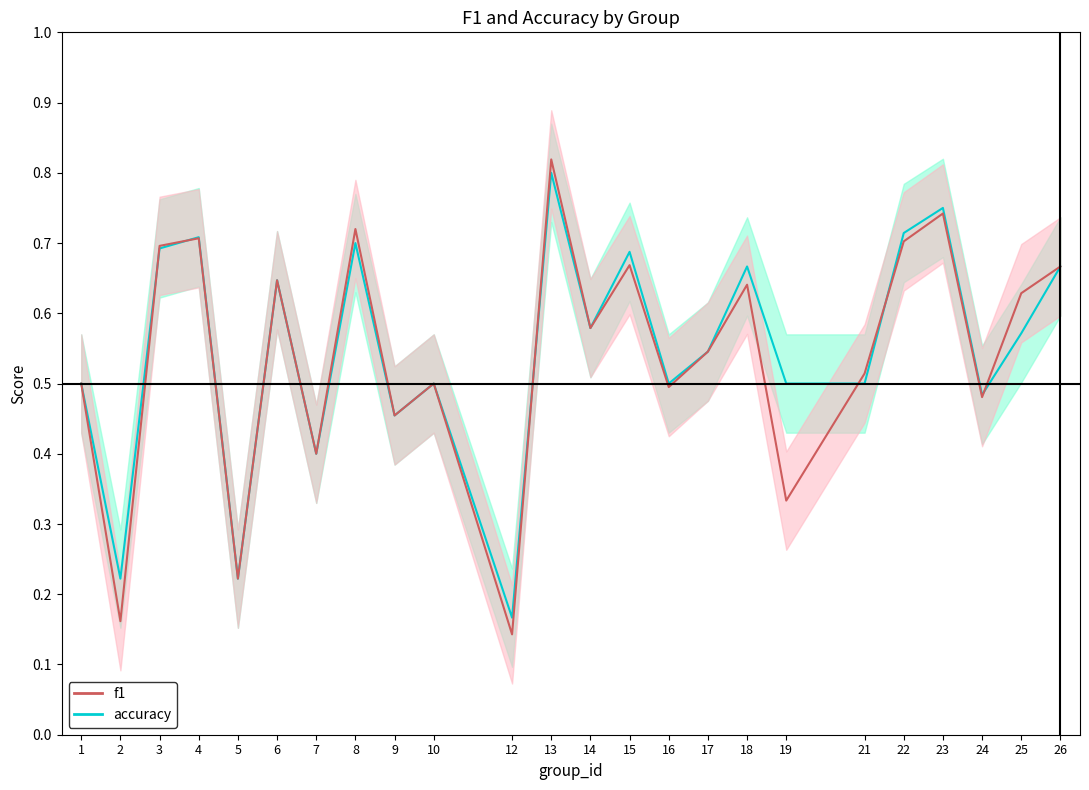

The accuracy series shows 0.5 at 1. True or false?

True